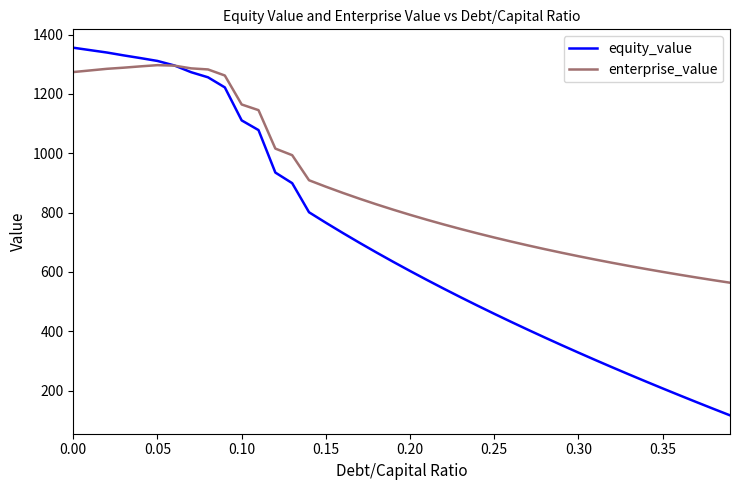

What are all the series names shown in the legend?

equity_value, enterprise_value